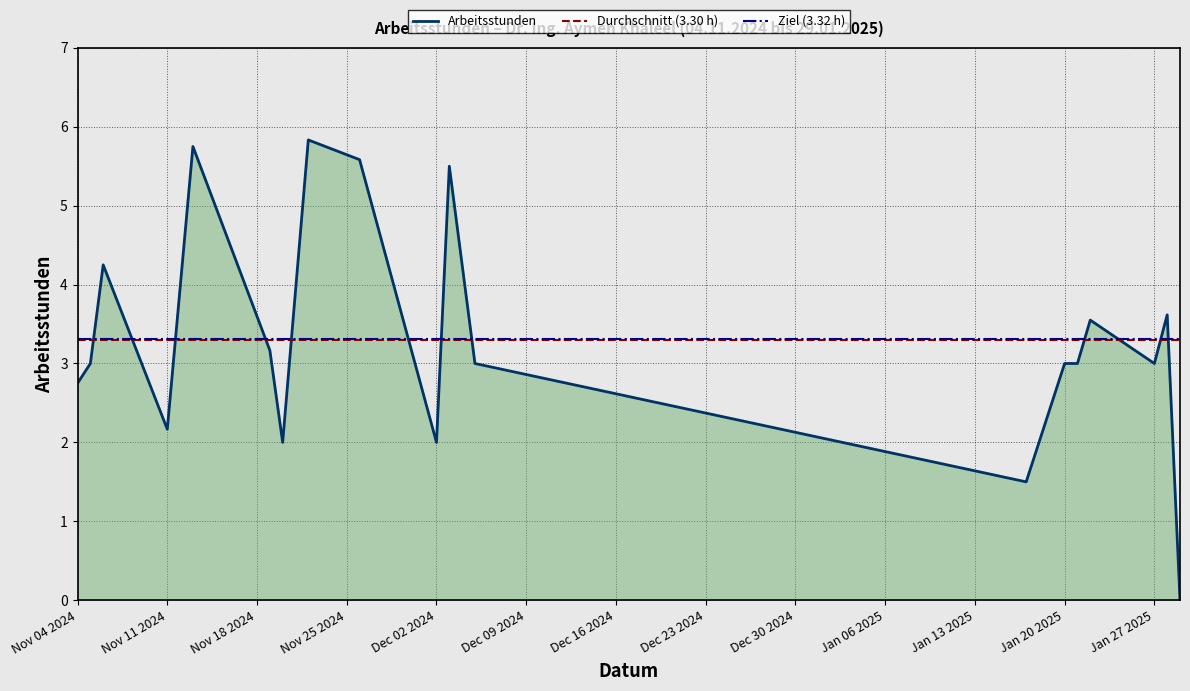

What is the maximum value for Arbeitsstunden?

5.8